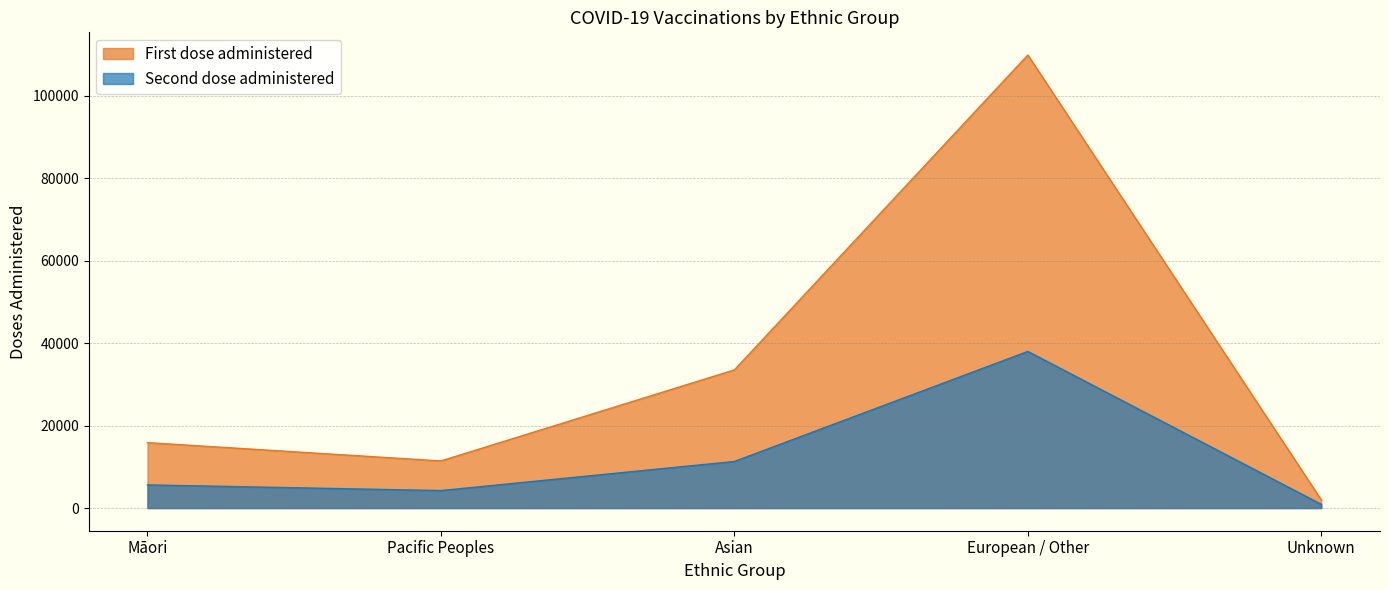

Which series has the largest total across all categories?

First dose administered